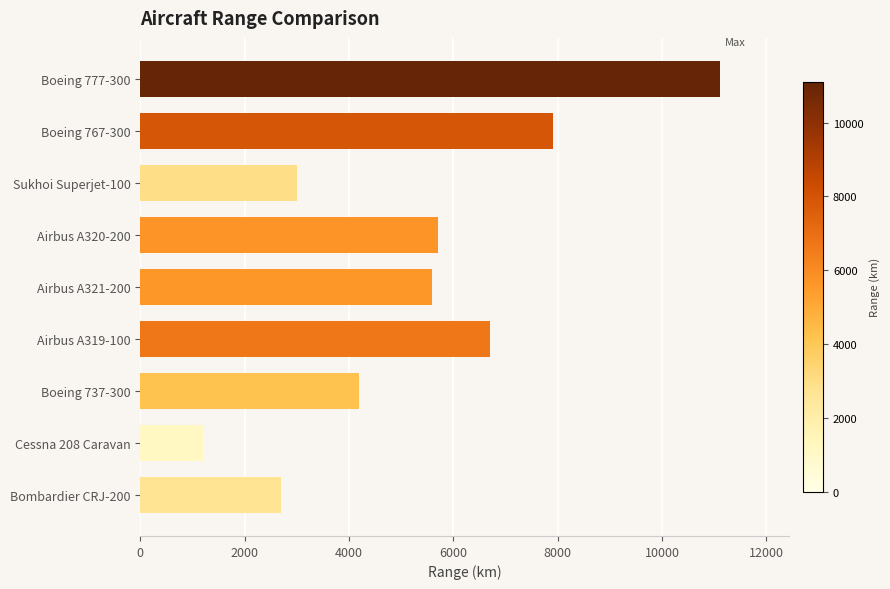

What is the smallest value displayed?

1200